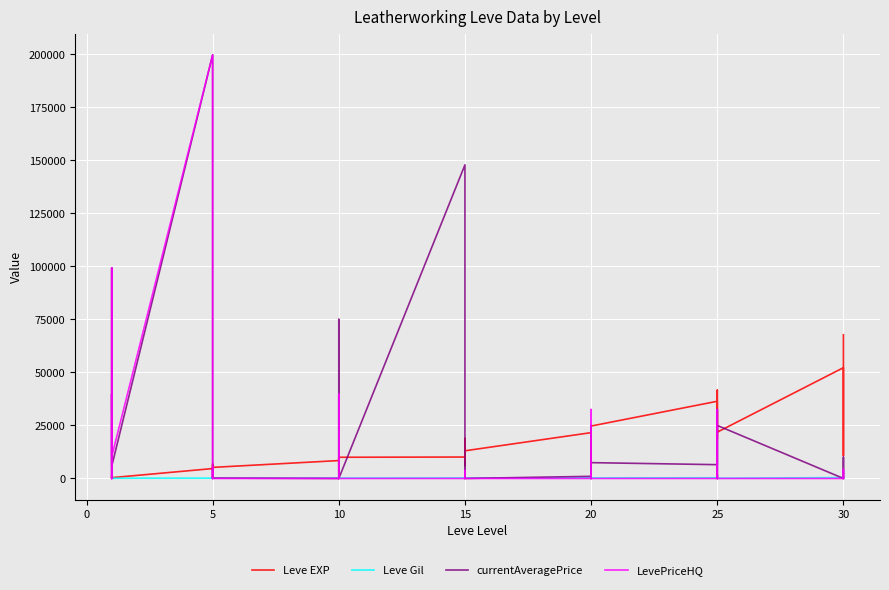

What is the difference between the maximum and second lowest values in the currentAveragePrice series?

199723